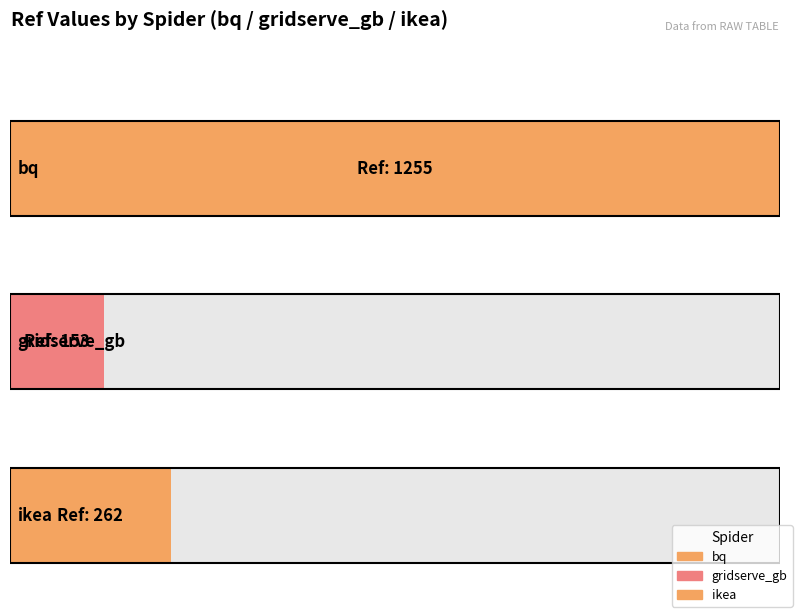

What value does the data have at bq, to the nearest 10?

1260